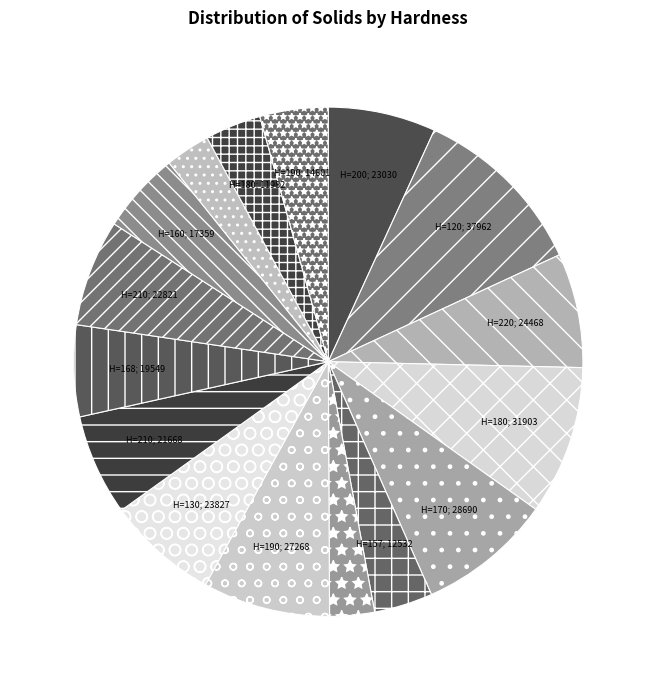

How many segments does this pie chart have?

16